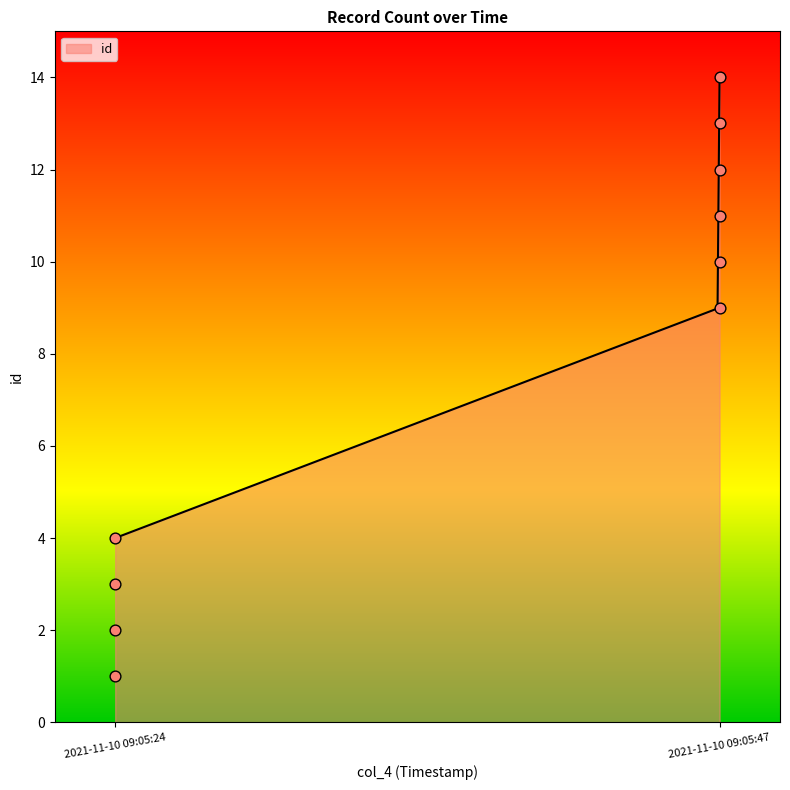

What is the change in value from 2021-11-10 09:05:24 to 2021-11-10 09:05:47?

+7